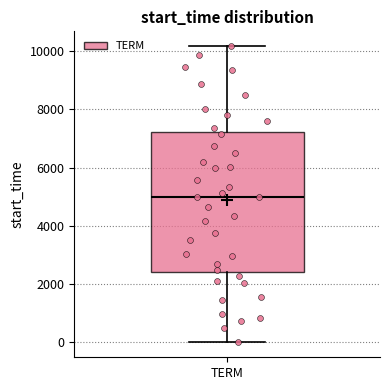

Where does the upper whisker of the box for TERM end on the y-axis? The values are not printed on the chart, so give them approximately, as read against the axis.

10200